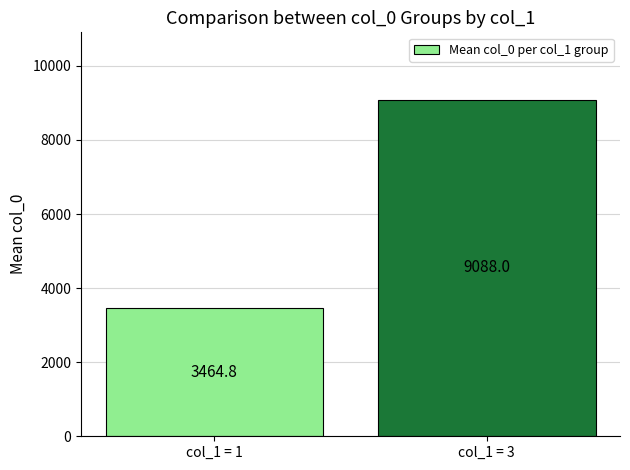

What is the value of the 1st bar from the left?

3464.8